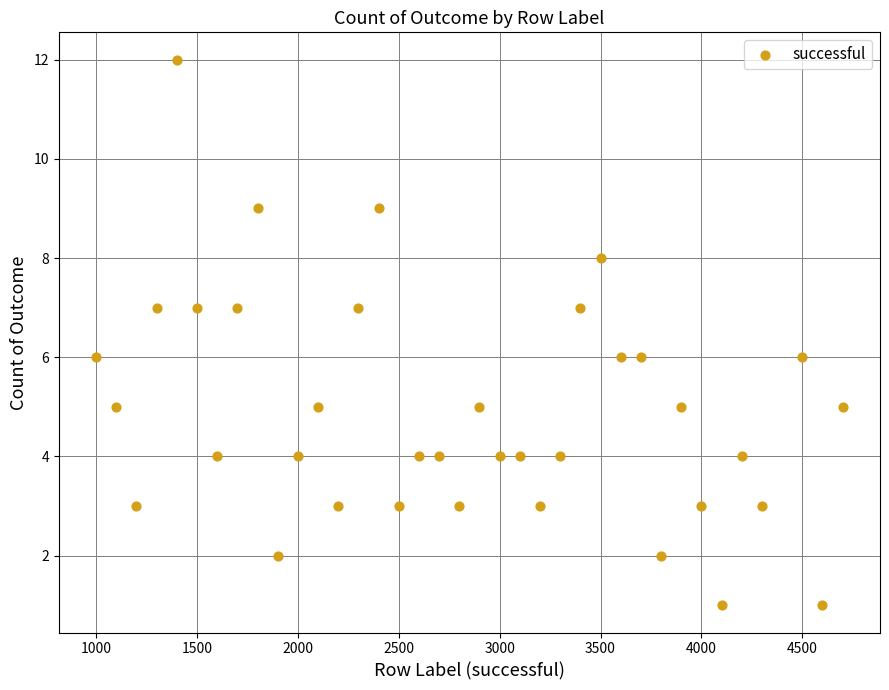

What is the range of X values (max minus min)?

3700